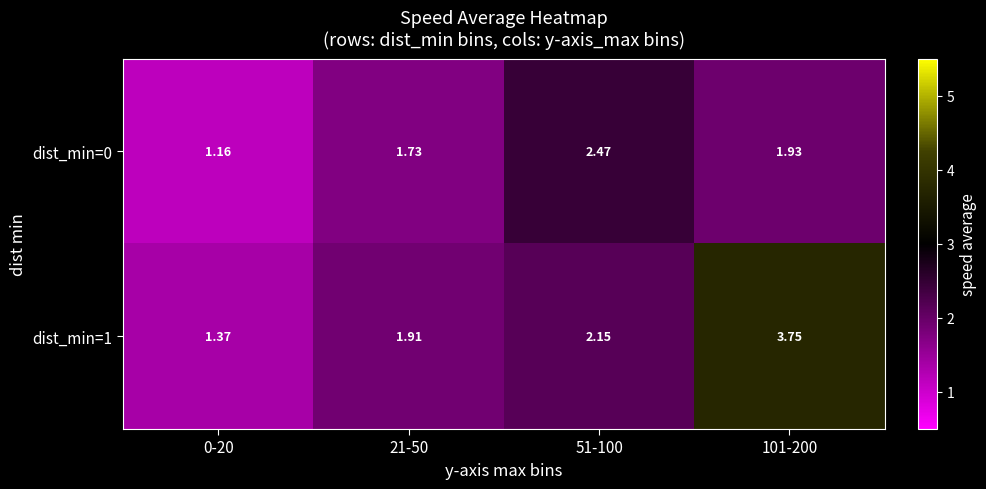

Is the value of dist_min=0 at 21-50 greater than the value of dist_min=1 at 0-20?

Yes